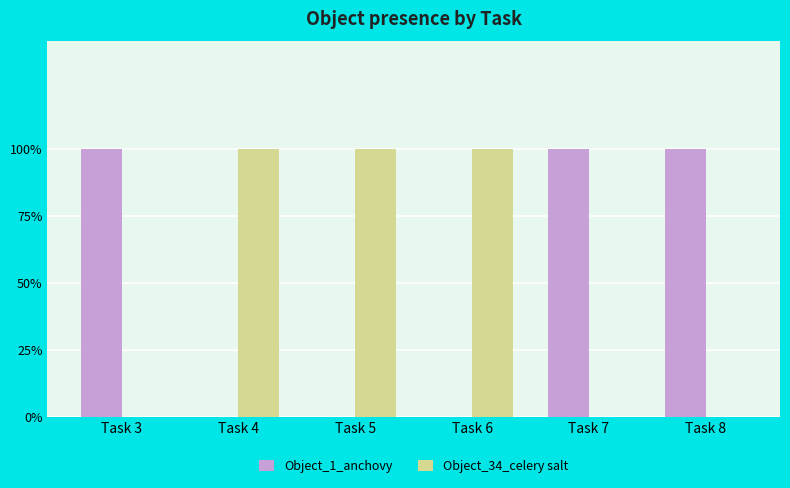

What are all the series names shown in the legend?

Object_1_anchovy, Object_34_celery salt